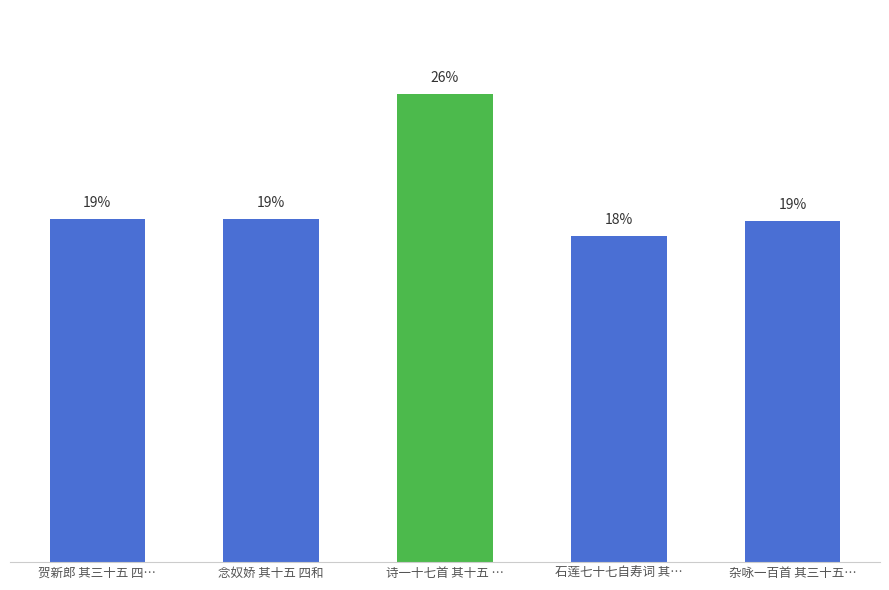

Does the chart contain any negative values?

No